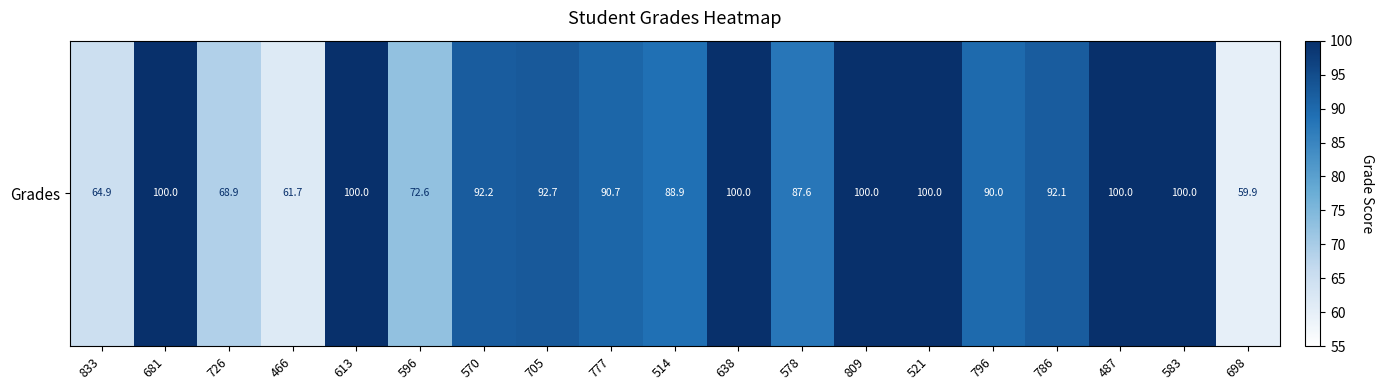

How many values are below 92?

9